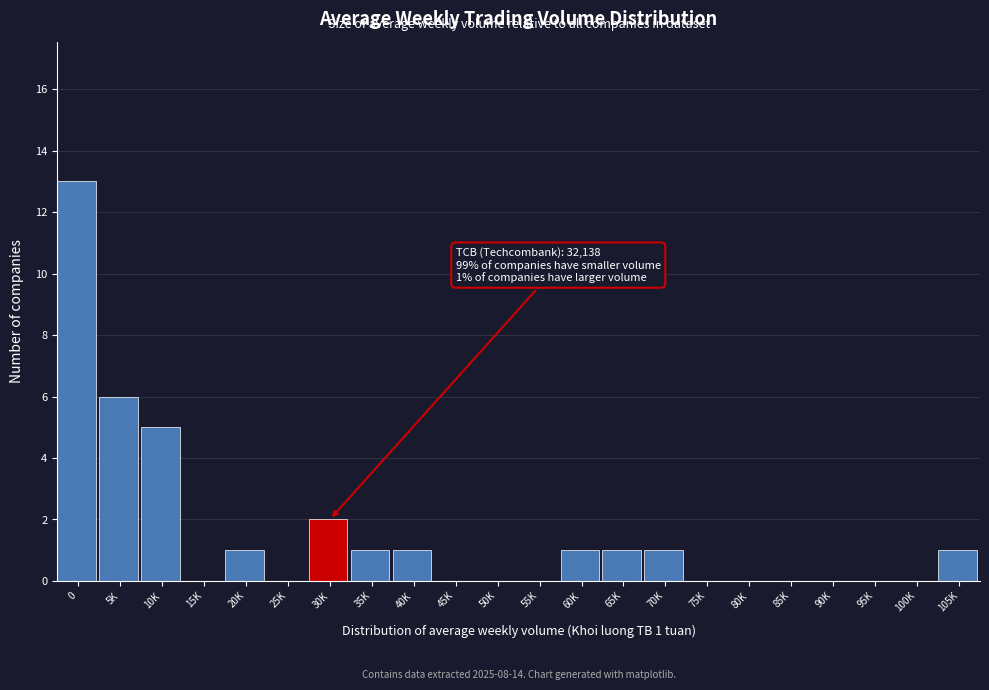

Reading right to left, transcribe all the data shown in this chart.

105K=1	100K=0	95K=0	90K=0	85K=0	80K=0	75K=0	70K=1	65K=1	60K=1	55K=0	50K=0	45K=0	40K=1	35K=1	30K=2	25K=0	20K=1	15K=0	10K=5	5K=6	0=13